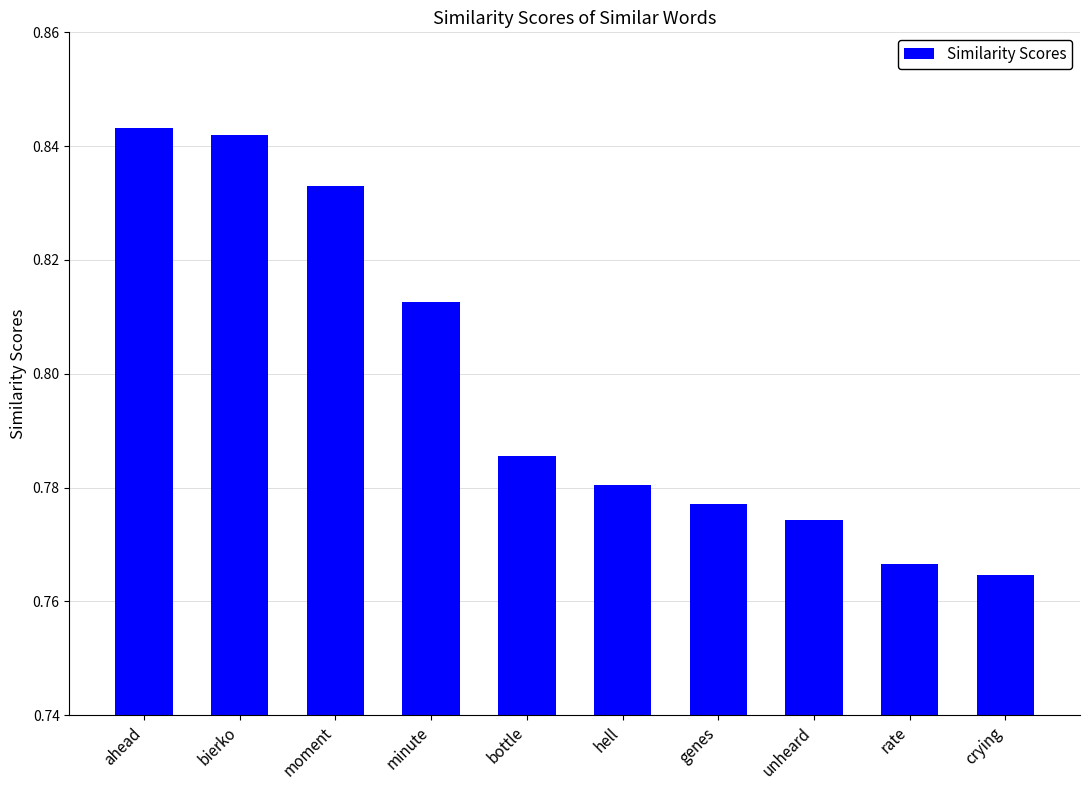

Which has a higher value, hell or moment?

moment